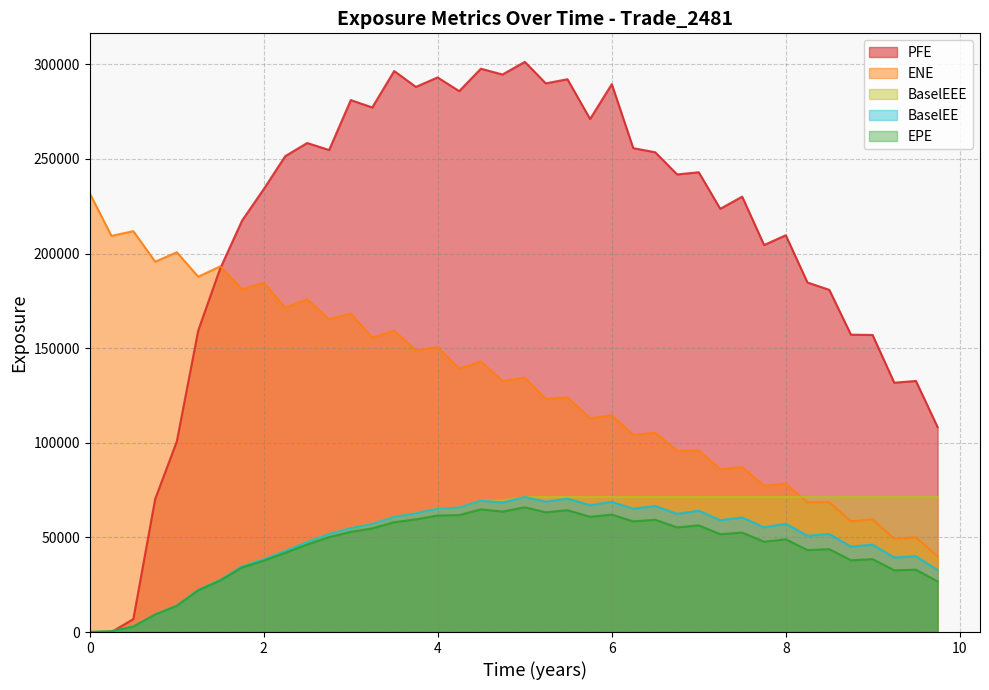

Reading left to right, list all the values displayed in this chart.

EPE: 0.0=0.0	0.248873=397.1	0.50024=2869.9	0.751606=9235.7	1.00024=13862.3	1.24658=22064.0	1.49863=27209.3	1.75068=34150.3	2.0=37711.3	2.24658=41887.1	2.49863=46250.4	2.75068=50181.5	3.0=52934.3	3.24658=54775.2	3.49863=58059.6	3.74795=59534.1	3.99726=61568.8	4.24614=61801.0	4.49478=64847.9	4.74341=63644.1	5.00024=65935.2	5.2411=63282.5	5.49041=64392.8	5.75068=60901.8	6.0=62066.6	6.24658=58471.0	6.49863=59340.9	6.75068=55306.4	7.0=56386.0	7.24658=51678.9	7.49863=52561.3	7.75068=47732.3	8.0=49024.8	8.24887=43318.0	8.50024=43787.5	8.74887=37916.8	8.99751=38511.2	9.24658=32630.6	9.49589=32938.2	9.74521=26748.2
ENE: 0.0=231794.0	0.248873=209381.0	0.50024=211848.0	0.751606=195727.0	1.00024=200702.0	1.24658=187785.0	1.49863=193225.0	1.75068=181073.0	2.0=184571.0	2.24658=171404.0	2.49863=175868.0	2.75068=165254.0	3.0=168308.0	3.24658=155613.0	3.49863=159243.0	3.74795=148829.0	3.99726=150589.0	4.24614=139302.0	4.49478=142932.0	4.74341=132702.0	5.00024=134383.0	5.2411=123125.0	5.49041=124051.0	5.75068=112967.0	6.0=114620.0	6.24658=104163.0	6.49863=105309.0	6.75068=95807.5	7.0=95919.6	7.24658=86091.9	7.49863=87203.7	7.75068=77357.4	8.0=78385.3	8.24887=68492.4	8.50024=68582.9	8.74887=58532.8	8.99751=59508.5	9.24658=49289.0	9.49589=50052.8	9.74521=39991.8
BaselEE: 0.0=0.0	0.248873=397.8	0.50024=2878.9	0.751606=9282.8	1.00024=13965.1	1.24658=22287.3	1.49863=27574.0	1.75068=34720.8	2.0=38465.0	2.24658=42904.6	2.49863=47580.7	2.75068=51850.1	3.0=54930.6	3.24658=57120.6	3.49863=60851.6	3.74795=62708.9	3.99726=65176.1	4.24614=65780.7	4.49478=69403.5	4.74341=68489.8	5.00024=71358.5	5.2411=68878.6	5.49041=70501.6	5.75068=67091.2	6.0=68778.7	6.24658=65201.8	6.49863=66598.2	6.75068=62470.1	7.0=64095.3	7.24658=59126.5	7.49863=60536.1	7.75068=55340.2	8.0=57212.7	8.24887=50895.7	8.50024=51800.7	8.74887=45160.4	8.99751=46180.1	9.24658=39401.8	9.49589=40051.4	9.74521=32752.1
PFE: 0.0=0.0	0.248873=0.0	0.50024=6816.2	0.751606=70300.0	1.00024=100716.0	1.24658=159363.0	1.49863=192110.0	1.75068=217496.0	2.0=234127.0	2.24658=251510.0	2.49863=258445.0	2.75068=254739.0	3.0=281135.0	3.24658=277239.0	3.49863=296490.0	3.74795=288094.0	3.99726=293095.0	4.24614=285858.0	4.49478=297713.0	4.74341=294643.0	5.00024=301324.0	5.2411=289963.0	5.49041=292144.0	5.75068=271135.0	6.0=289557.0	6.24658=255724.0	6.49863=253568.0	6.75068=241837.0	7.0=242973.0	7.24658=223677.0	7.49863=230111.0	7.75068=204540.0	8.0=209695.0	8.24887=184736.0	8.50024=180845.0	8.74887=157156.0	8.99751=156998.0	9.24658=131774.0	9.49589=132698.0	9.74521=108284.0
BaselEEE: 0.0=0.0	0.248873=397.8	0.50024=2878.9	0.751606=9282.8	1.00024=13965.1	1.24658=22287.3	1.49863=27574.0	1.75068=34720.8	2.0=38465.0	2.24658=42904.6	2.49863=47580.7	2.75068=51850.1	3.0=54930.6	3.24658=57120.6	3.49863=60851.6	3.74795=62708.9	3.99726=65176.1	4.24614=65780.7	4.49478=69403.5	4.74341=69403.5	5.00024=71358.5	5.2411=71358.5	5.49041=71358.5	5.75068=71358.5	6.0=71358.5	6.24658=71358.5	6.49863=71358.5	6.75068=71358.5	7.0=71358.5	7.24658=71358.5	7.49863=71358.5	7.75068=71358.5	8.0=71358.5	8.24887=71358.5	8.50024=71358.5	8.74887=71358.5	8.99751=71358.5	9.24658=71358.5	9.49589=71358.5	9.74521=71358.5